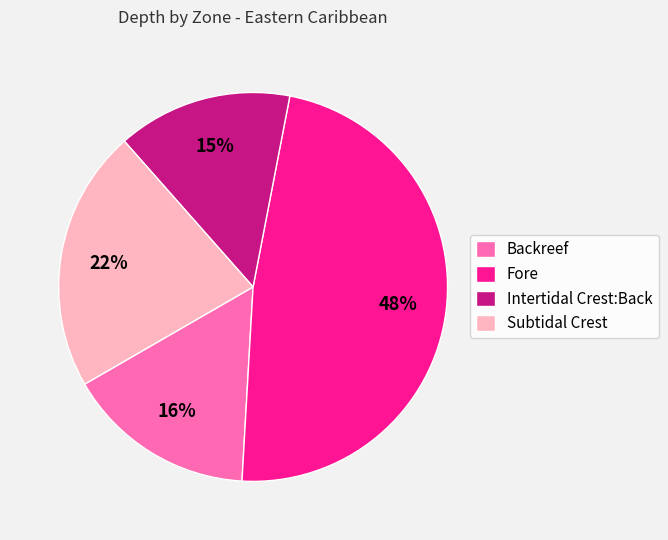

The Fore slice represents 48% of the pie. True or false?

True